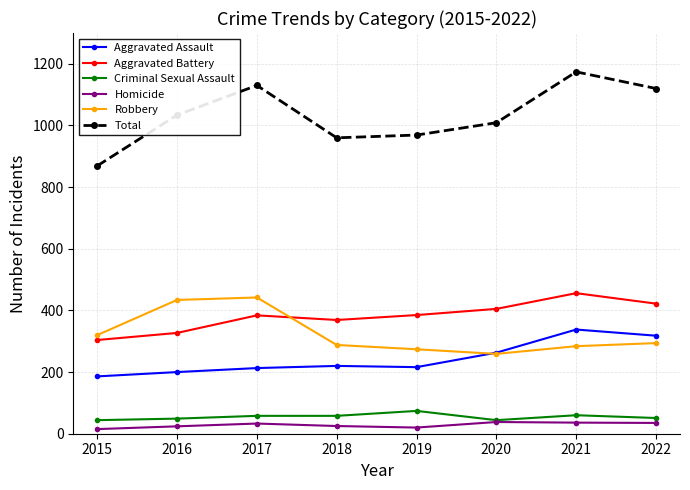

The Robbery series shows 284 at 2021. True or false?

True